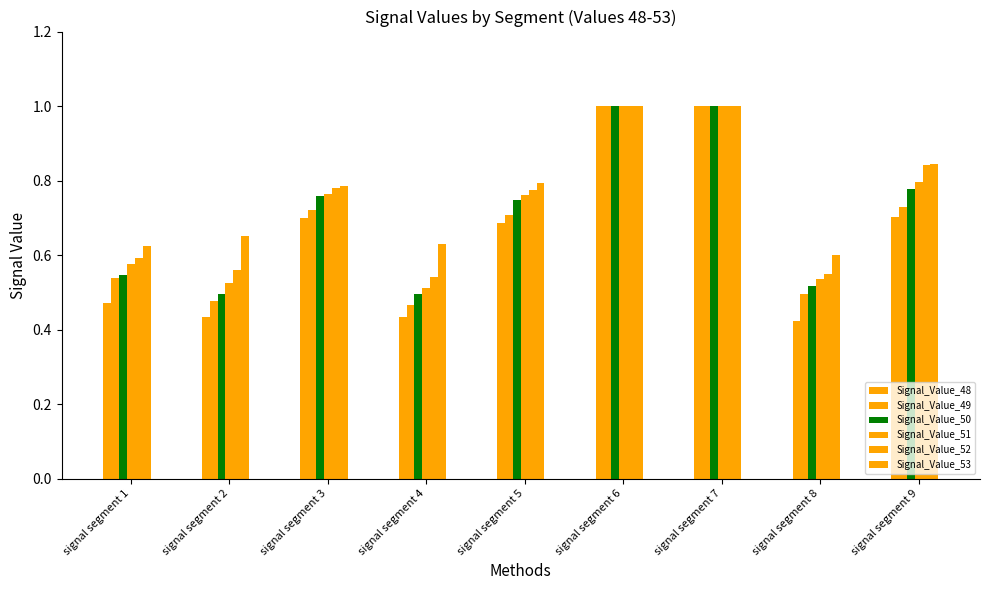

How many bars are there in each group?

6